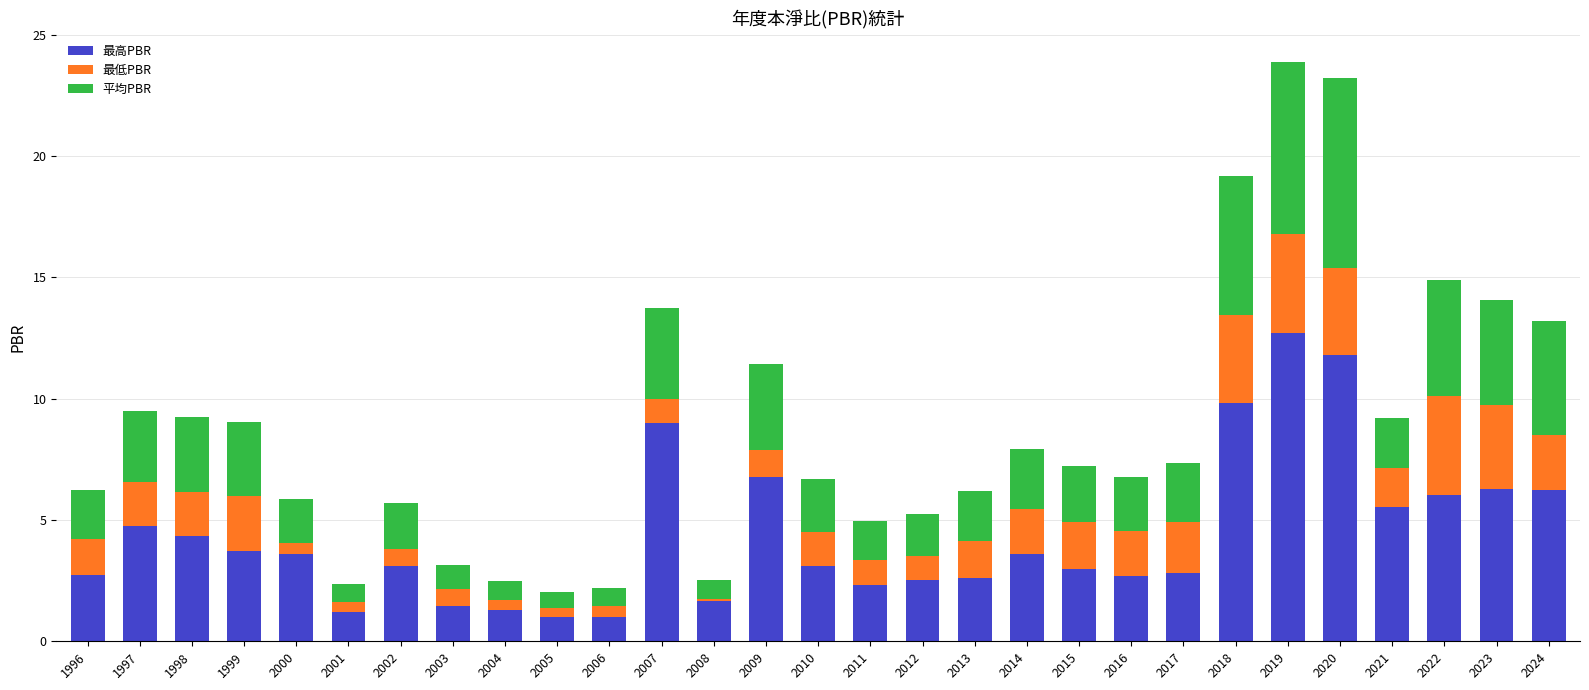

What is the total value across all series at 2010?

6.7